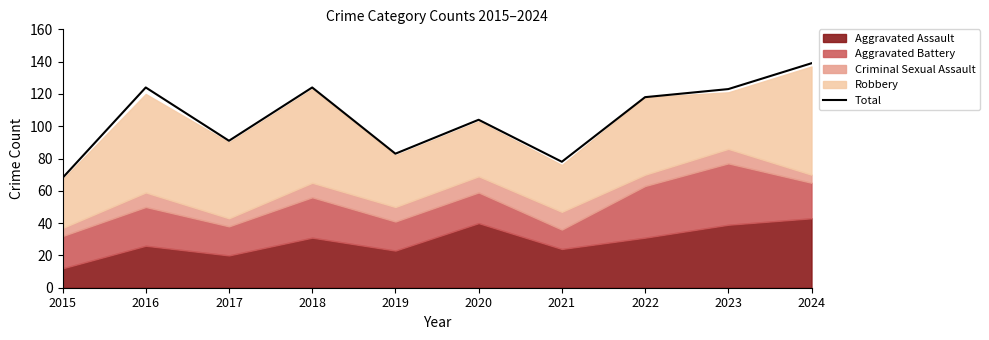

Does the chart display data point markers on the line(s)?

No